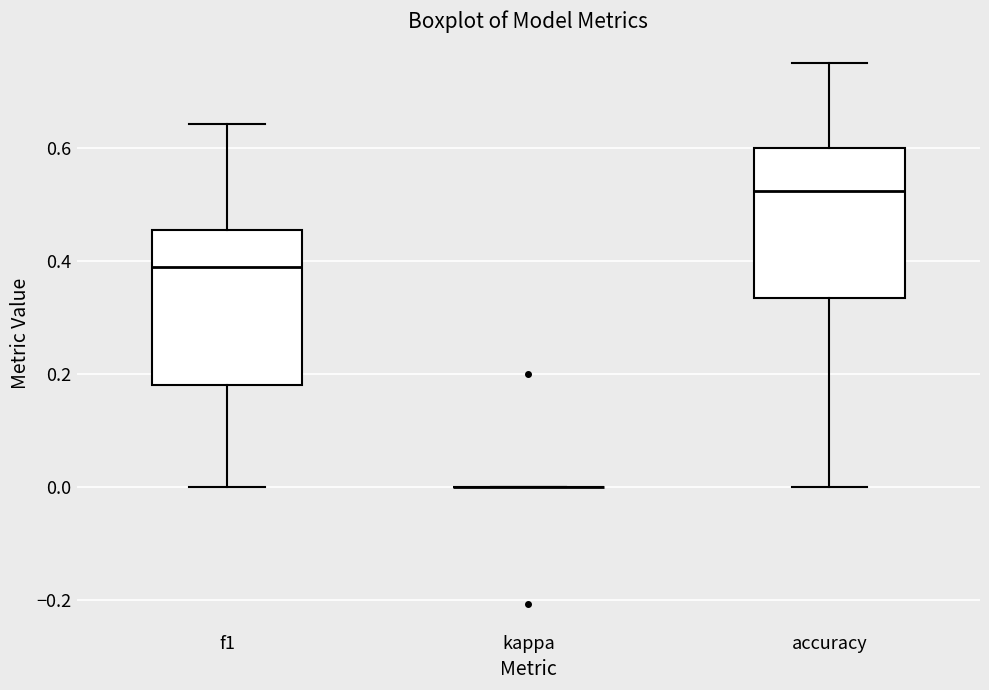

Where does the lower whisker of the box for accuracy end on the y-axis? The values are not printed on the chart, so give them approximately, as read against the axis.

0.00